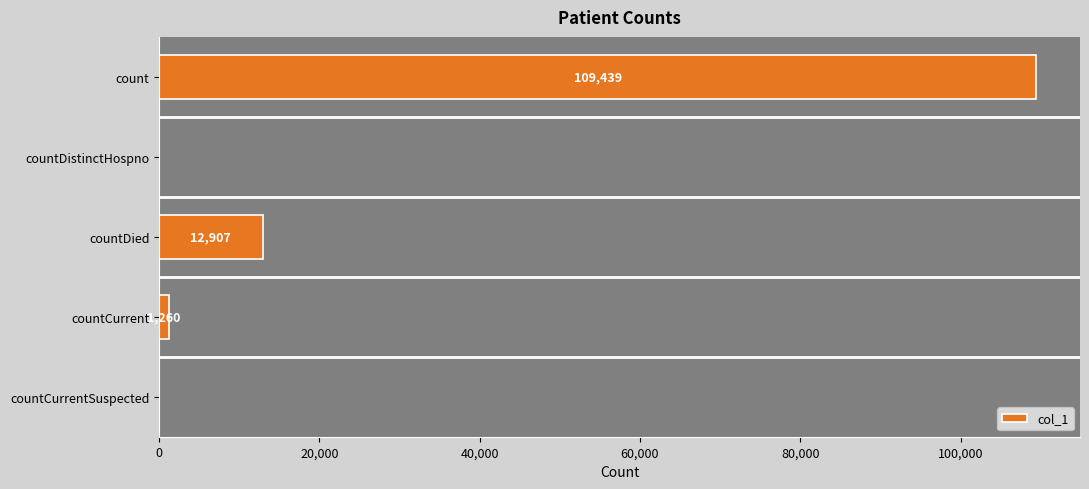

What is the sum of all values?

123606